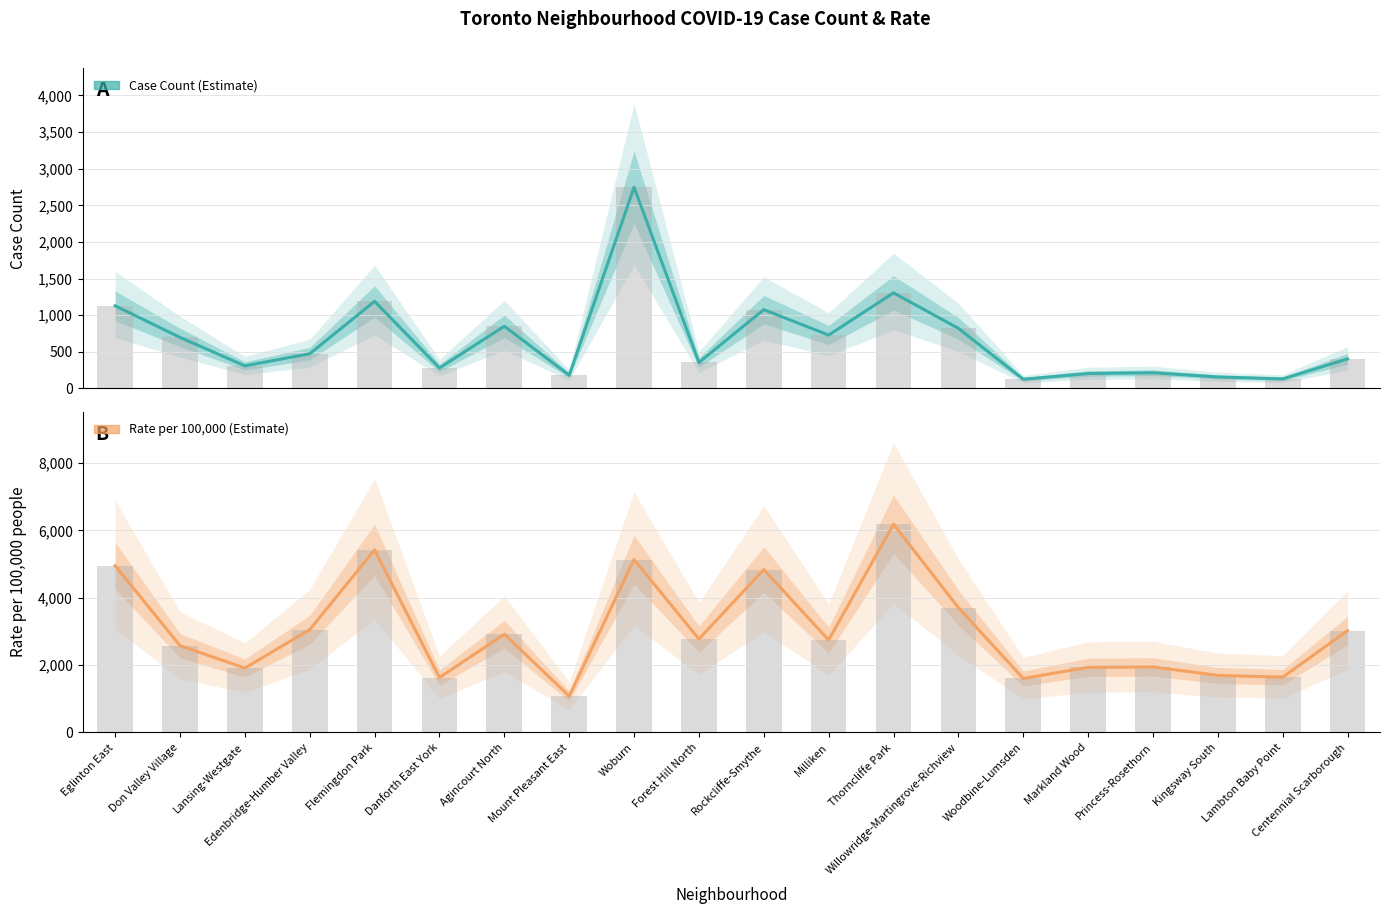

What is the label of the 14th bar from the left?

Willowridge-Martingrove-Richview